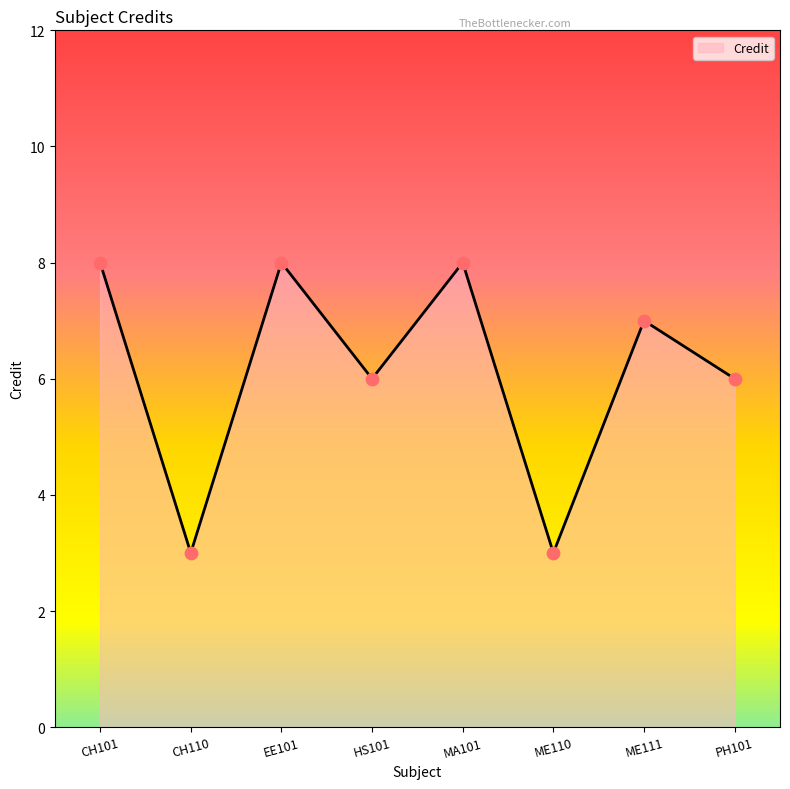

What is the change in value from EE101 to ME111?

-1